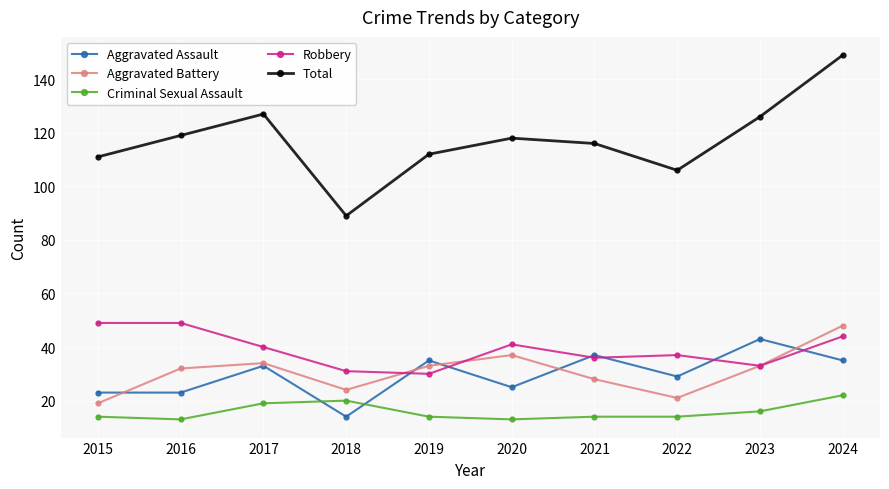

How many lines are shown in the chart?

5